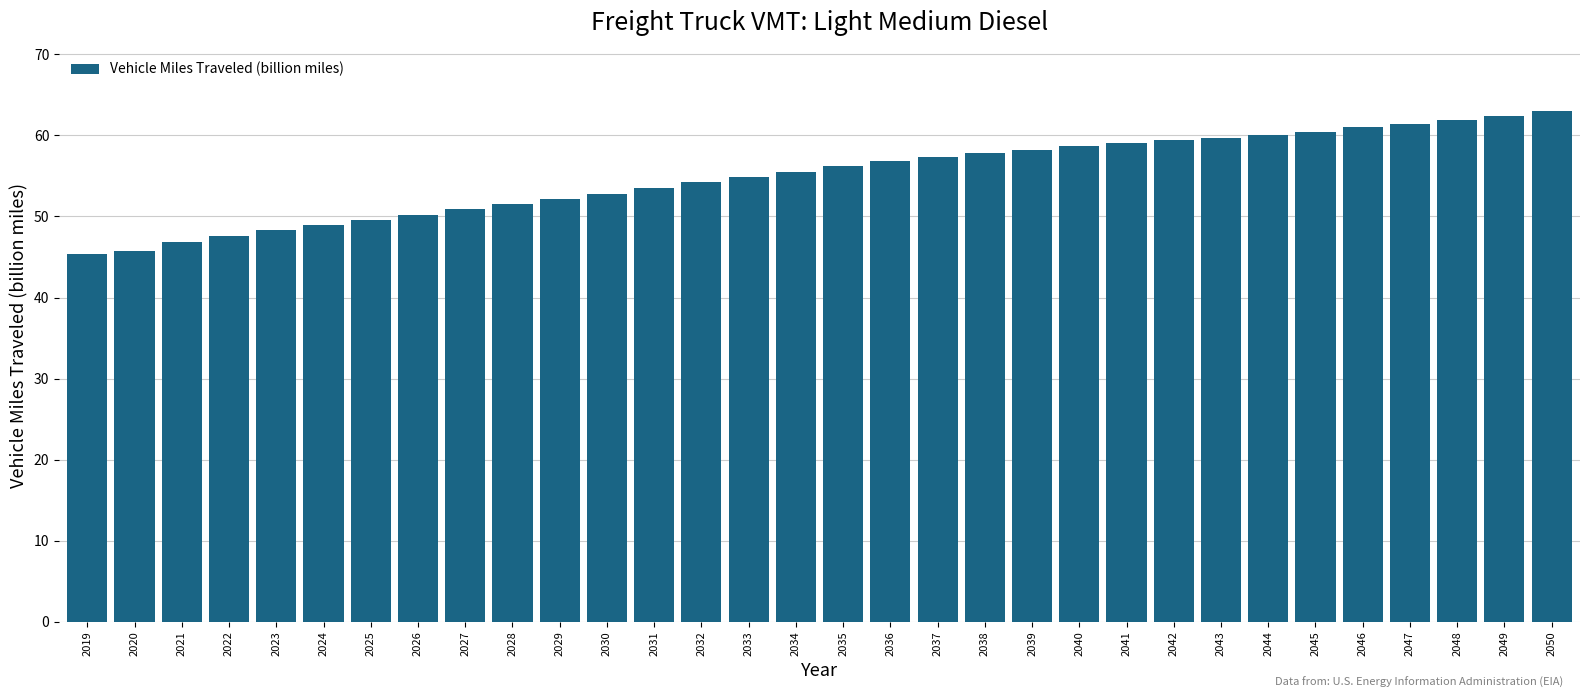

What is the ratio of the value at 2045 to the value at 2050?

1.0